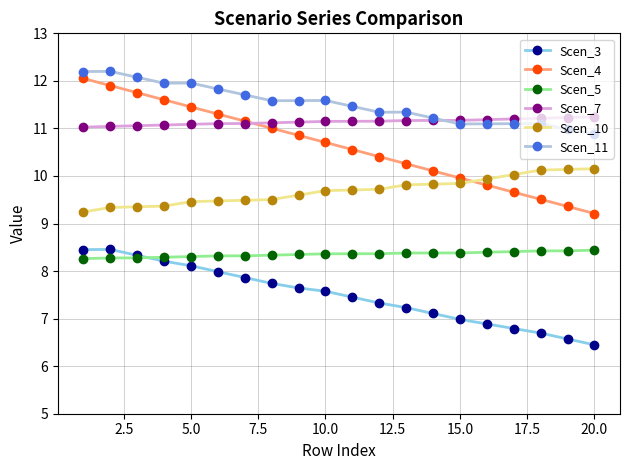

Is this an area chart (filled region under the line)?

No